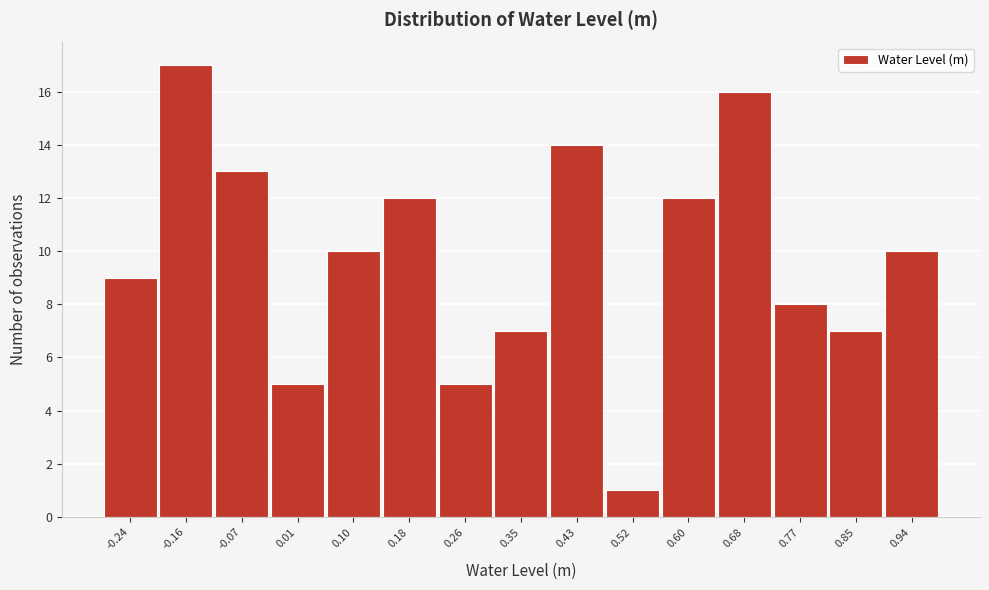

Reading left to right, transcribe all the data shown in this chart.

-0.24=9	-0.16=17	-0.07=13	0.01=5	0.10=10	0.18=12	0.26=5	0.35=7	0.43=14	0.52=1	0.60=12	0.68=16	0.77=8	0.85=7	0.94=10